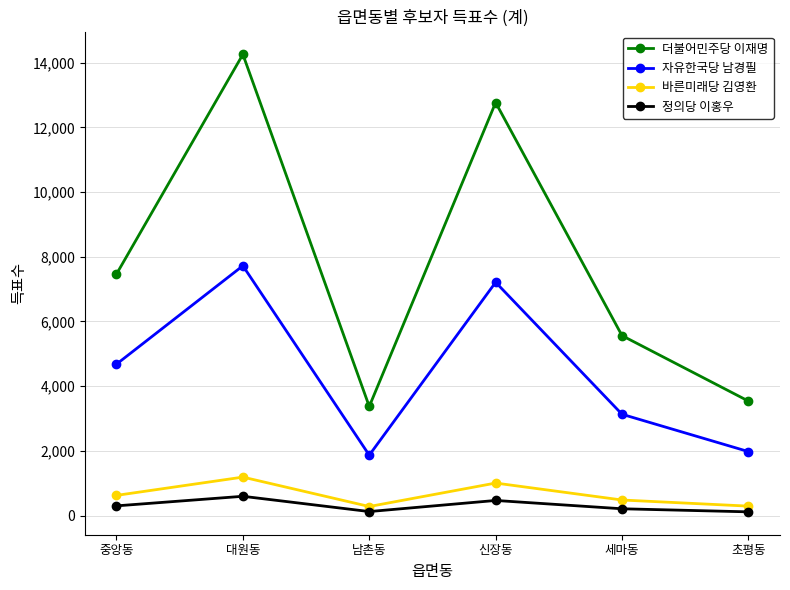

True or false: 자유한국당 남경필 and 바른미래당 김영환 cross at least once.

False